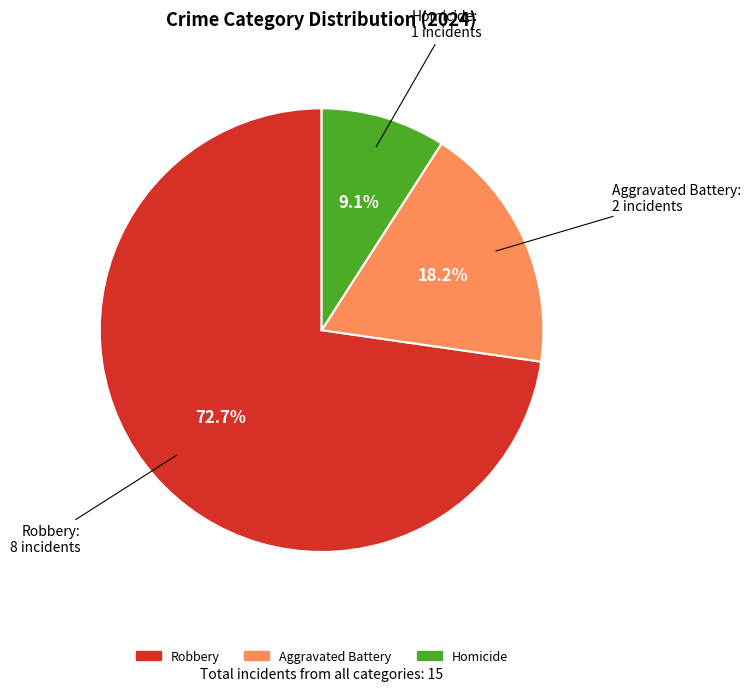

Count the number of slices in the pie.

3